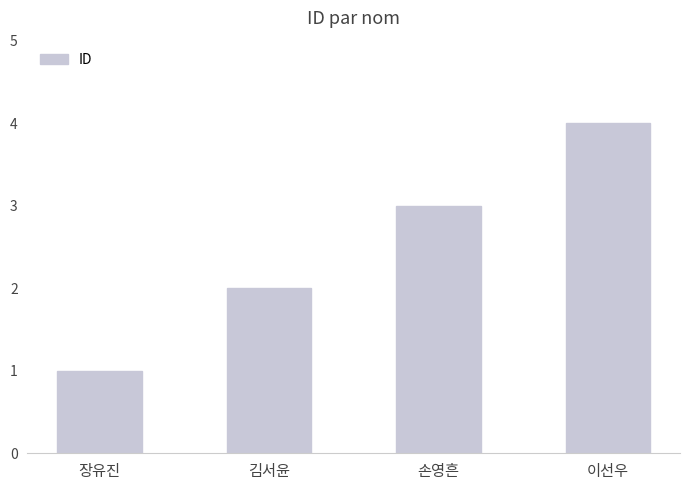

The value at 손영흔 is 3. True or false?

True